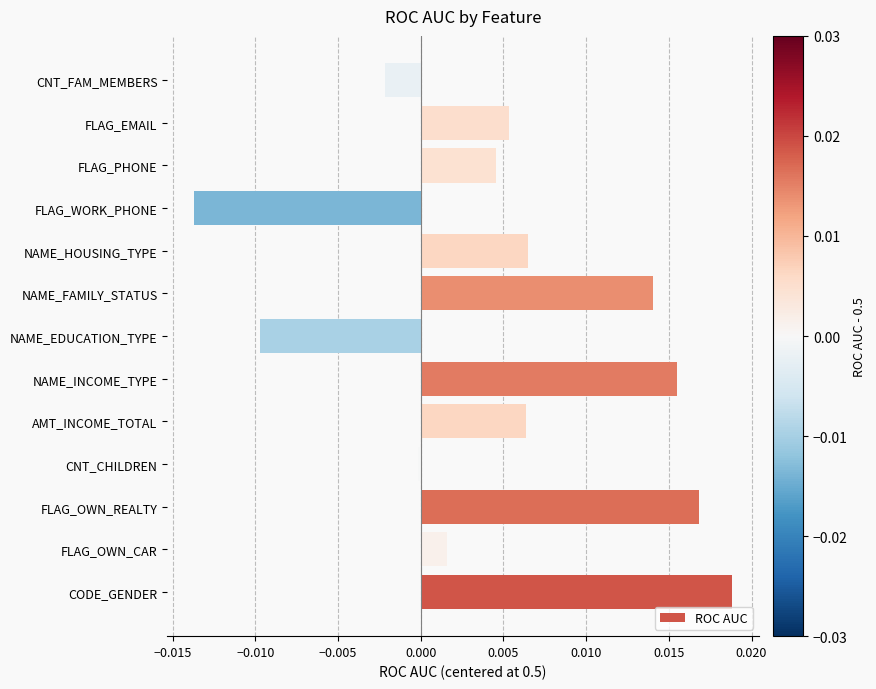

At which category does the chart reach its peak across all series?

CODE_GENDER